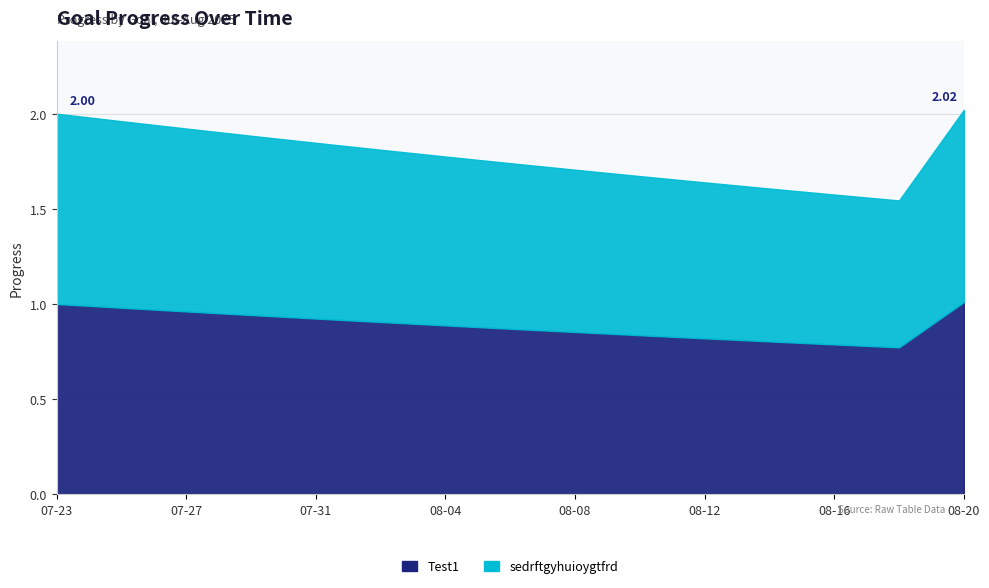

What is the average value of the Test1 series?

0.9